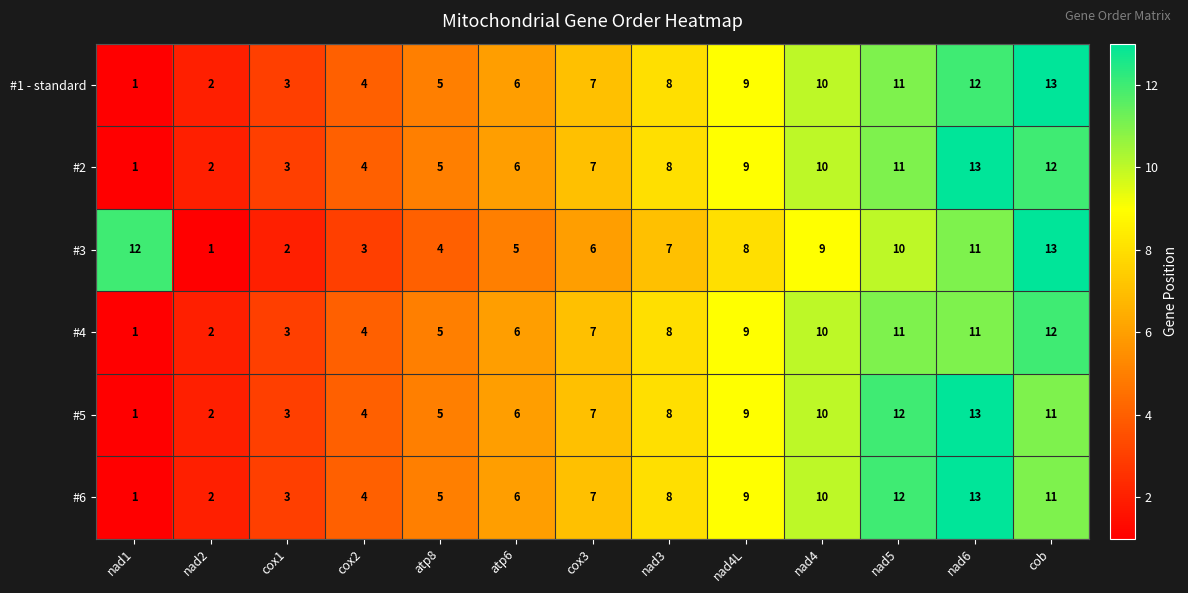

What is the smallest value displayed?

1